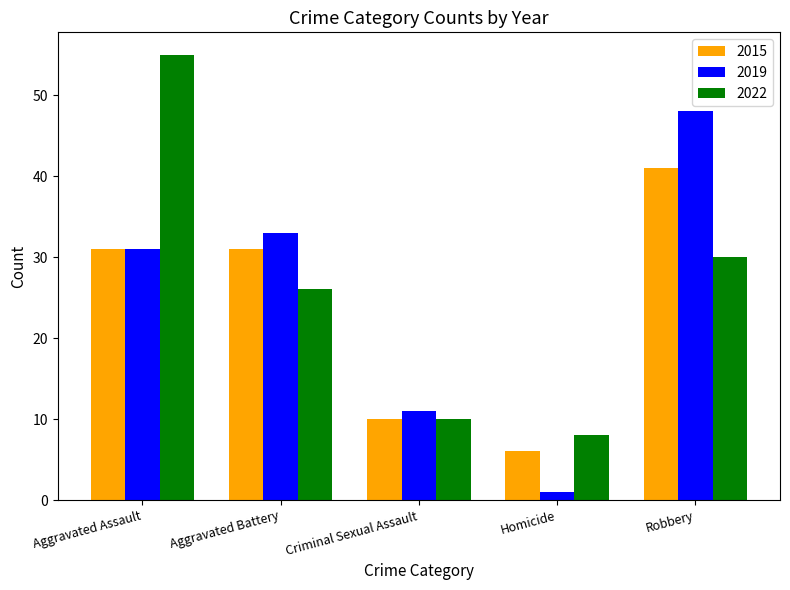

What is the spread (max minus min) of values at Criminal Sexual Assault?

1